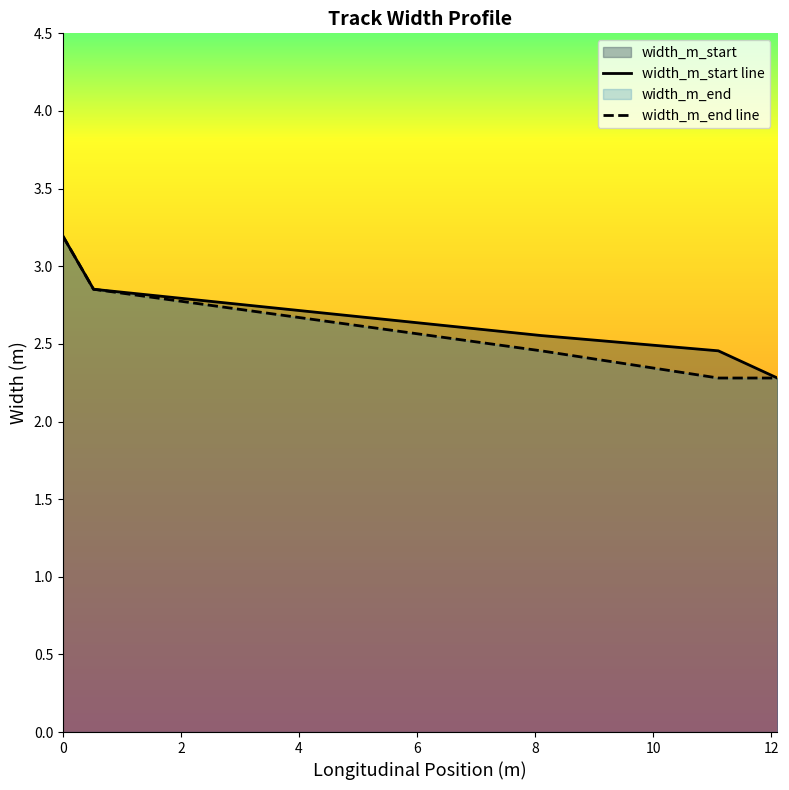

True or false: width_m_end line and width_m_start line intersect in this chart.

False